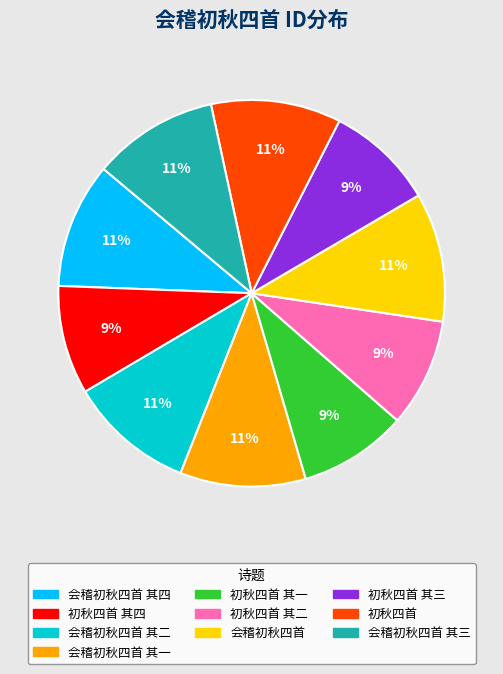

Is there any slice that represents more than half of the pie?

No